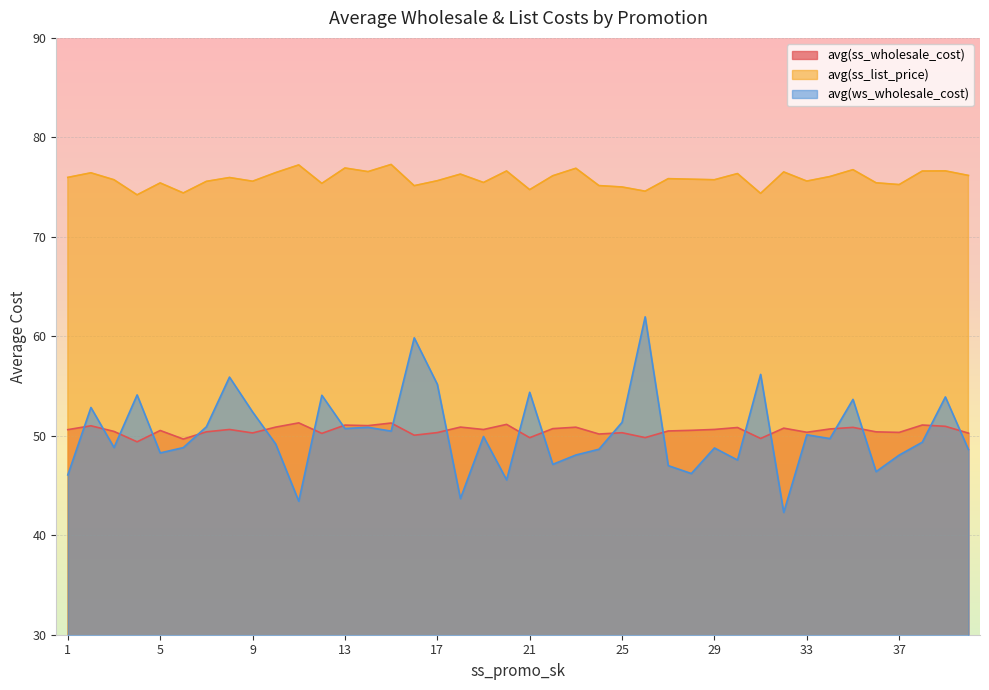

Which series has the largest total across all categories?

avg(ss_list_price)